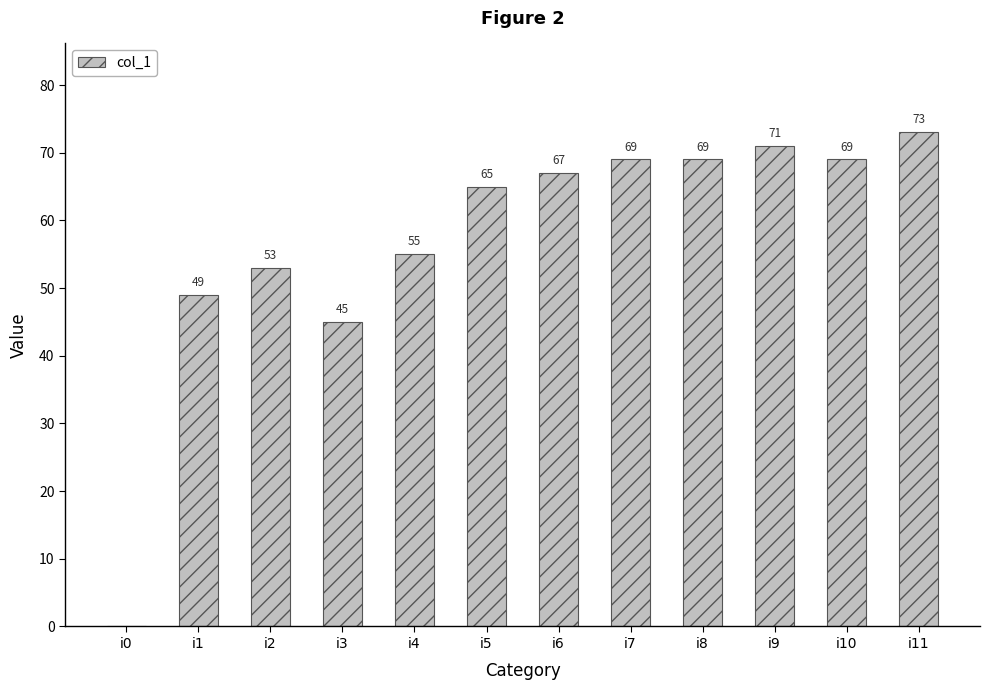

Which label corresponds to the largest value in the chart?

i11